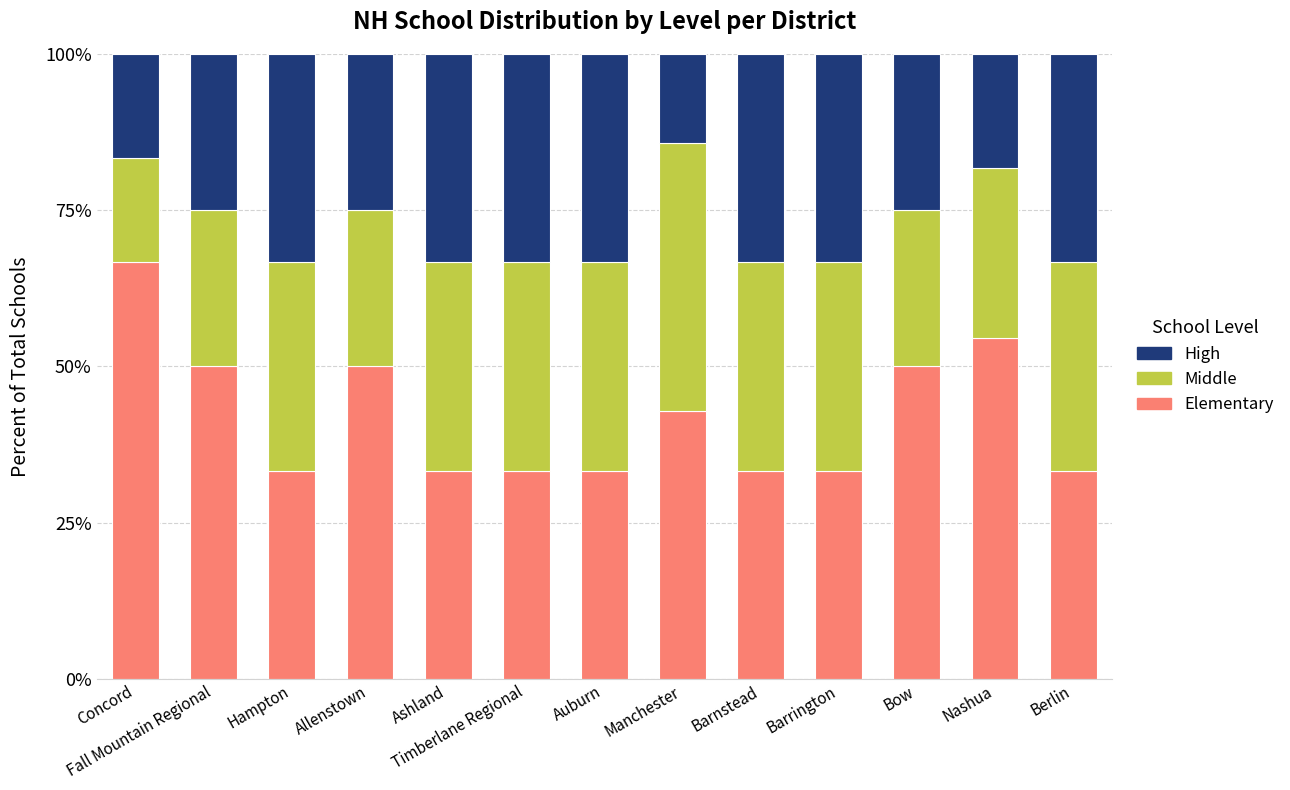

What is the total value across all series at Barrington?

100.0